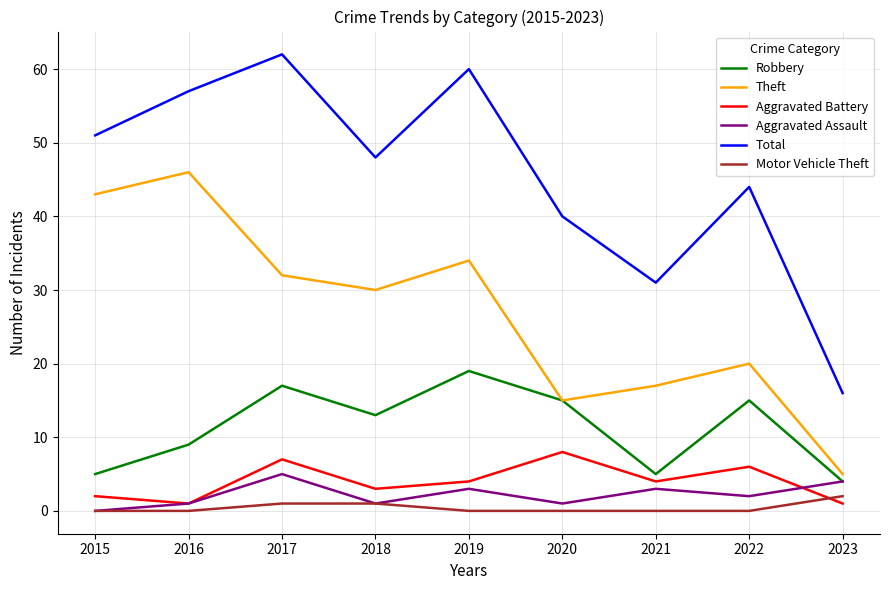

Which label corresponds to the largest value in the chart?

2017